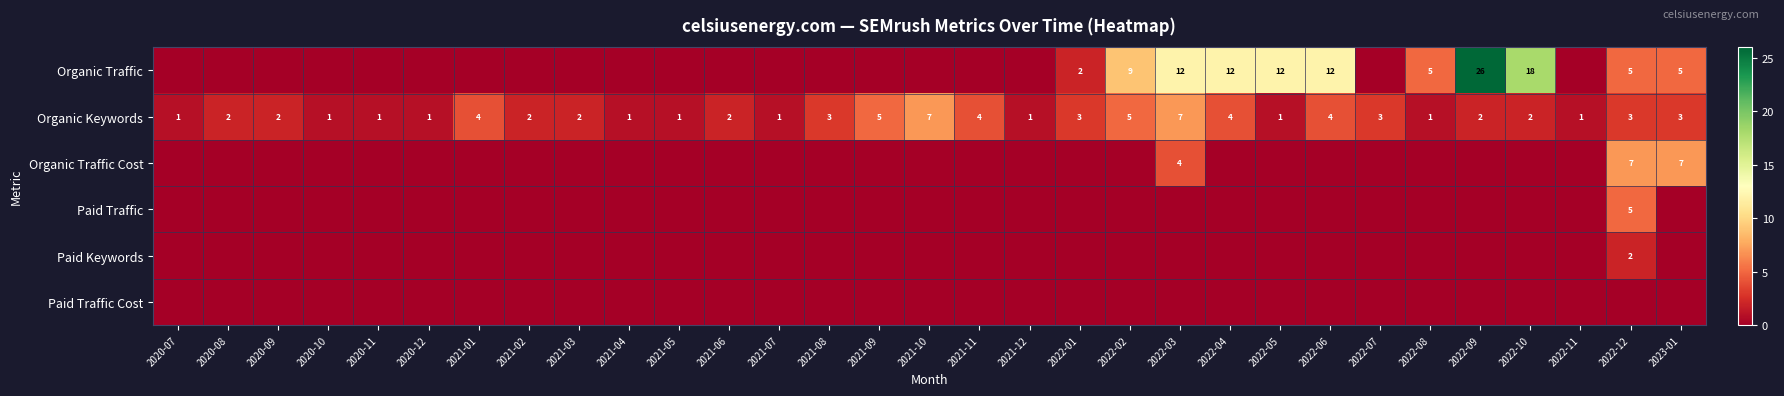

Between 2021-03 and 2021-05, which is larger?

2021-03